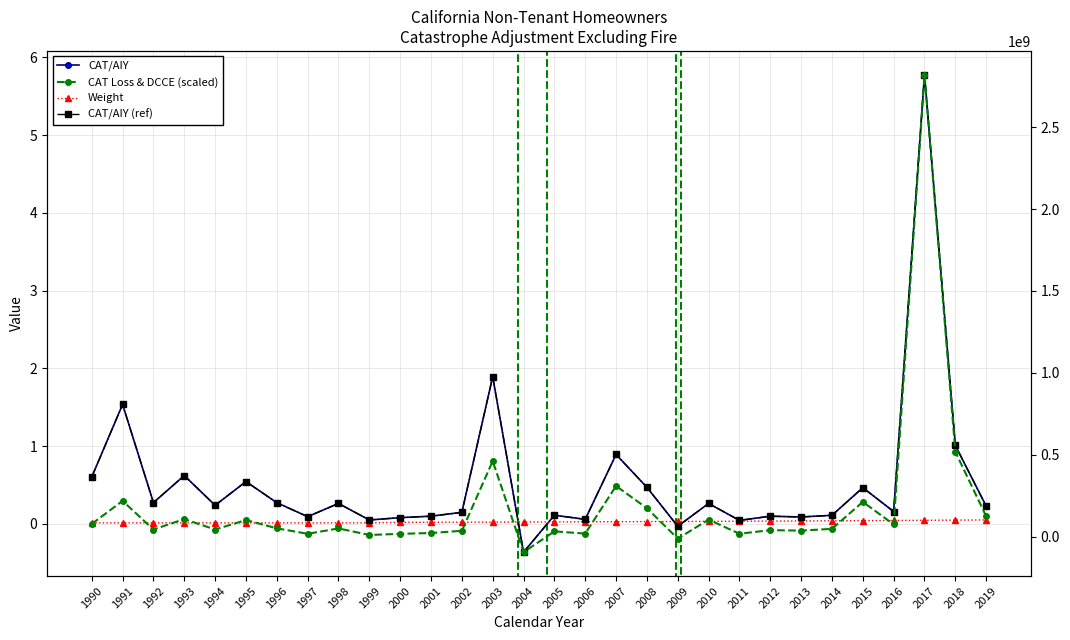

How many Weight values are between 0 and 1?

30